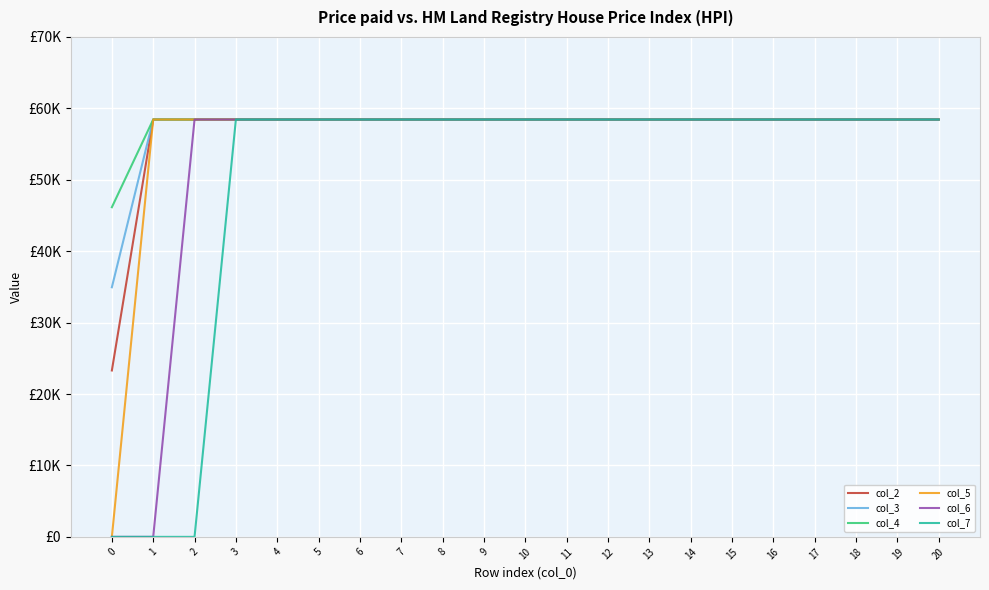

What is the value of the col_6 point at the 6th from the left?

58438.9